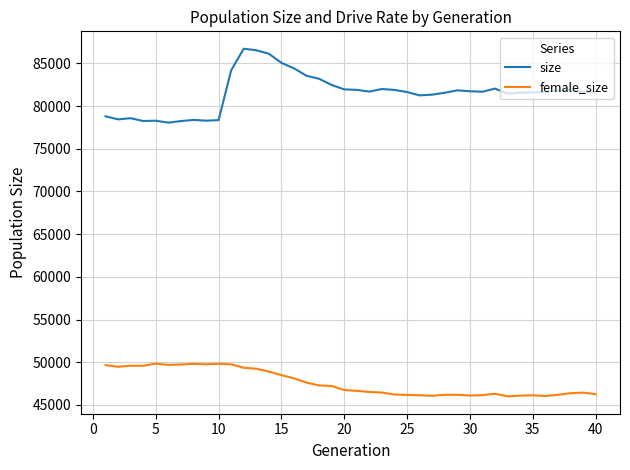

What is the sum of all female_size values?

1904480